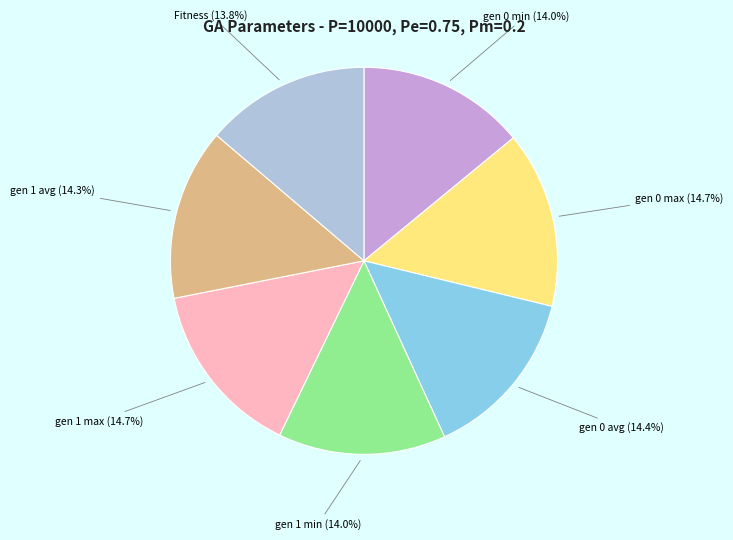

Is there a majority slice in this chart?

No